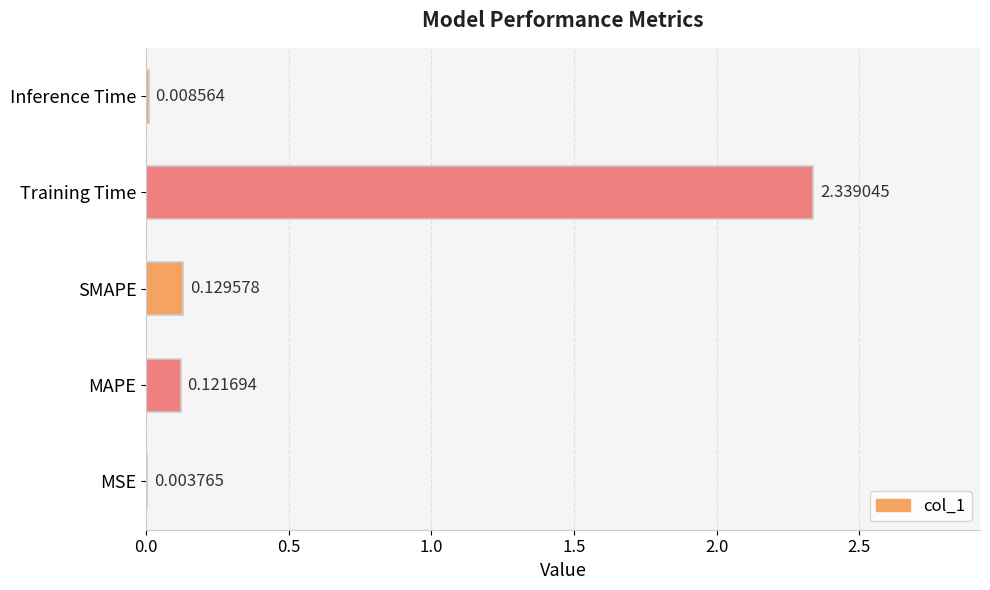

What is the change in value from MSE to Training Time?

+2.3